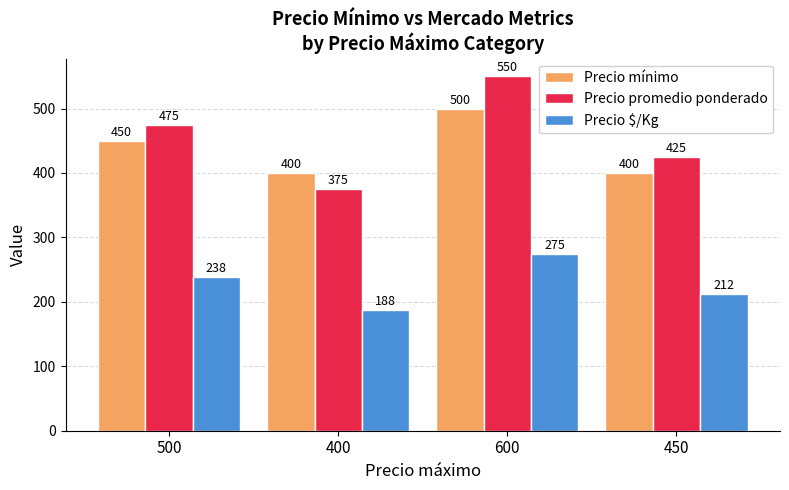

How many data points does each series have?

4